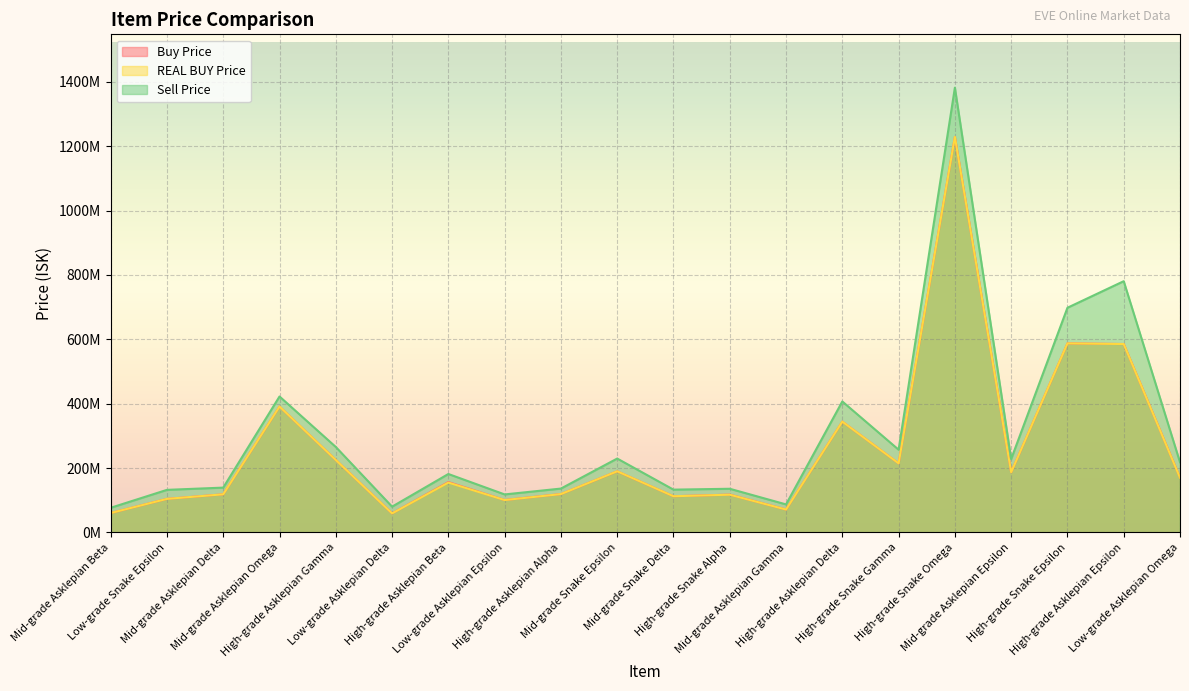

Where do REAL BUY Price and Buy Price first cross each other?

Low-grade Asklepian Delta and High-grade Asklepian Beta